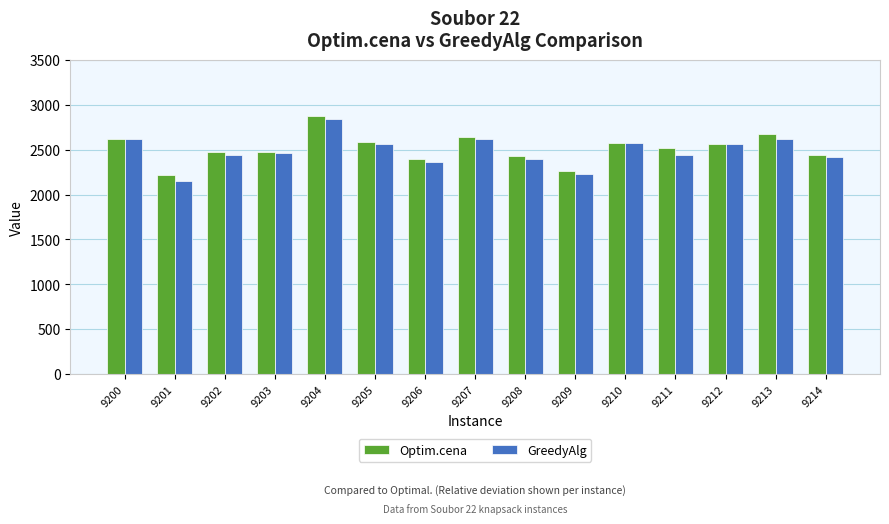

At which label does GreedyAlg reach its peak?

9204